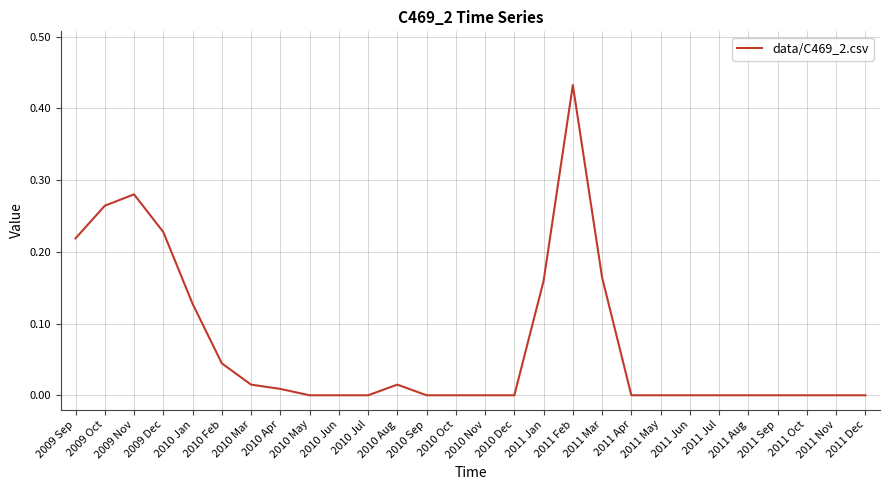

What position from the right is 2011 Aug?

5